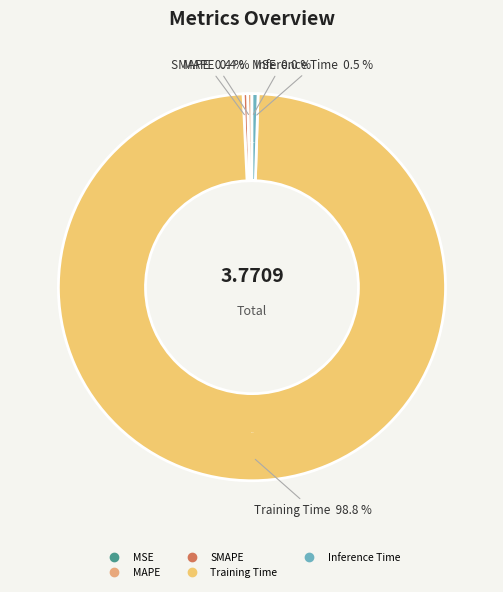

True or false: Training Time accounts for 99% of the total.

True